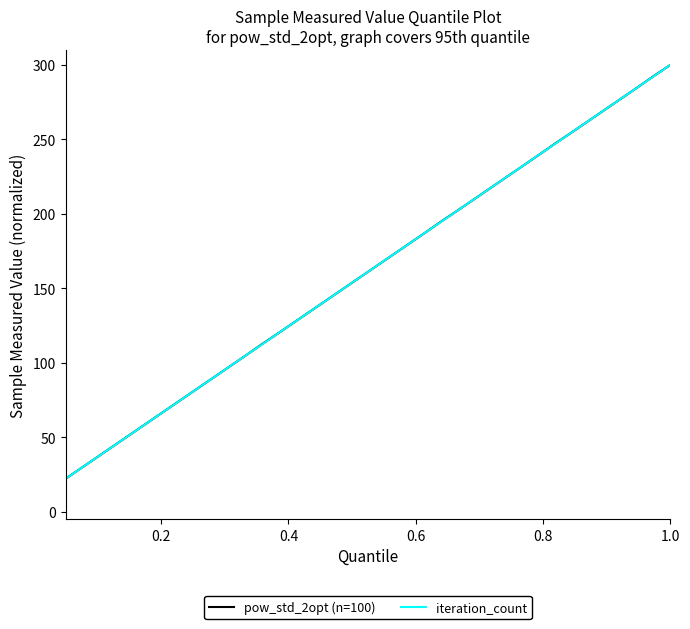

What is the highest value of the pow_std_2opt (n=100) series?

300.0